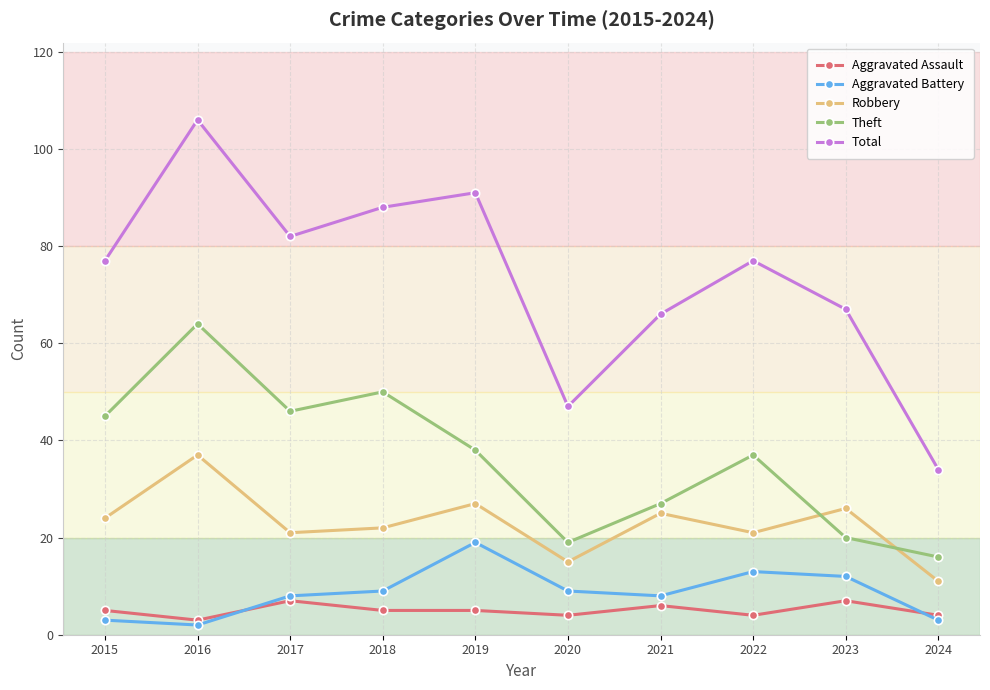

How many distinct data groups are displayed?

5